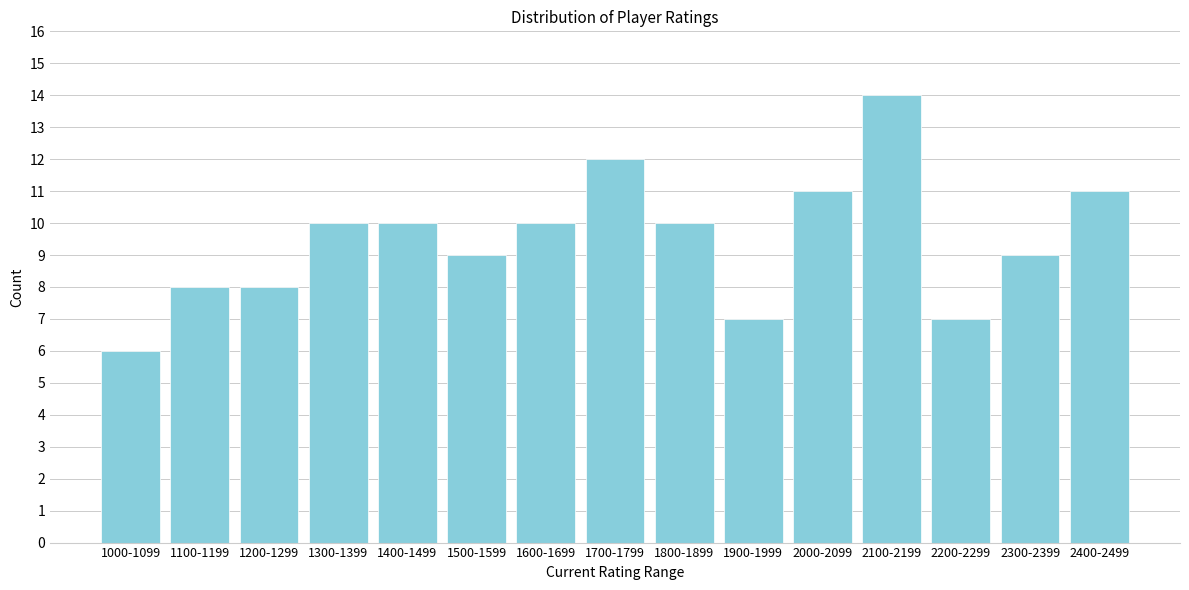

Reading right to left, transcribe all the data shown in this chart.

11	9	7	14	11	7	10	12	10	9	10	10	8	8	6